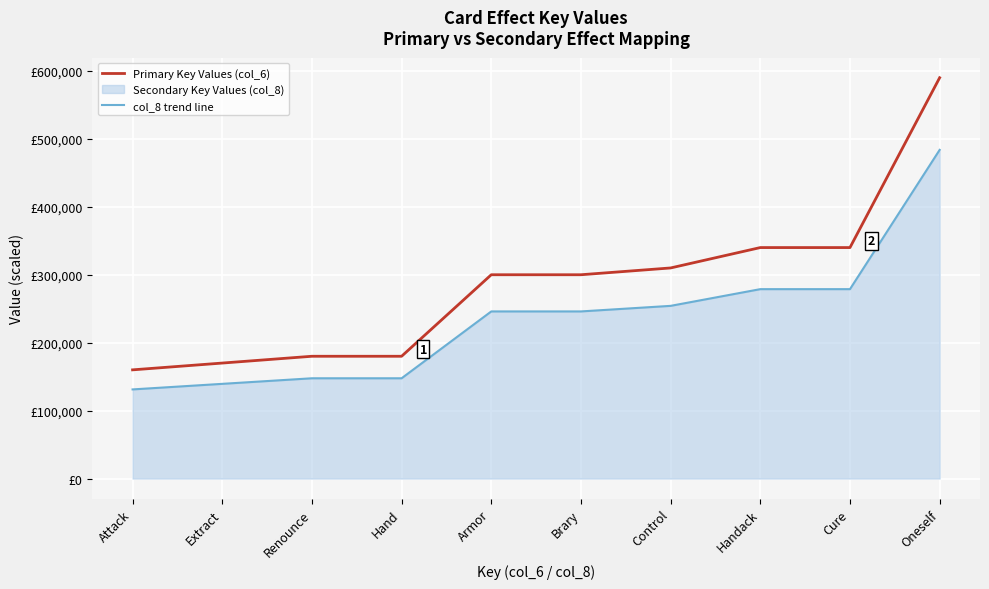

The Primary Key Values (col_6) series shows 180000.0 at Renounce. True or false?

True